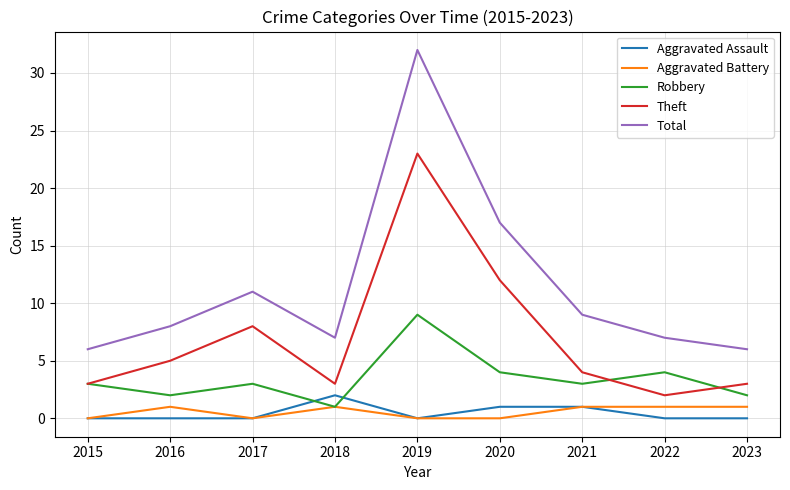

Does the chart have visible grid lines?

Yes